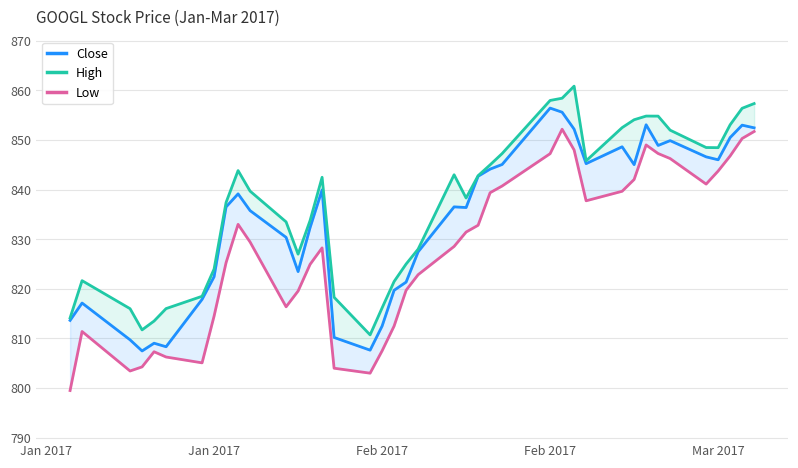

What is the total value across all series at Jan 2017?

2427.3